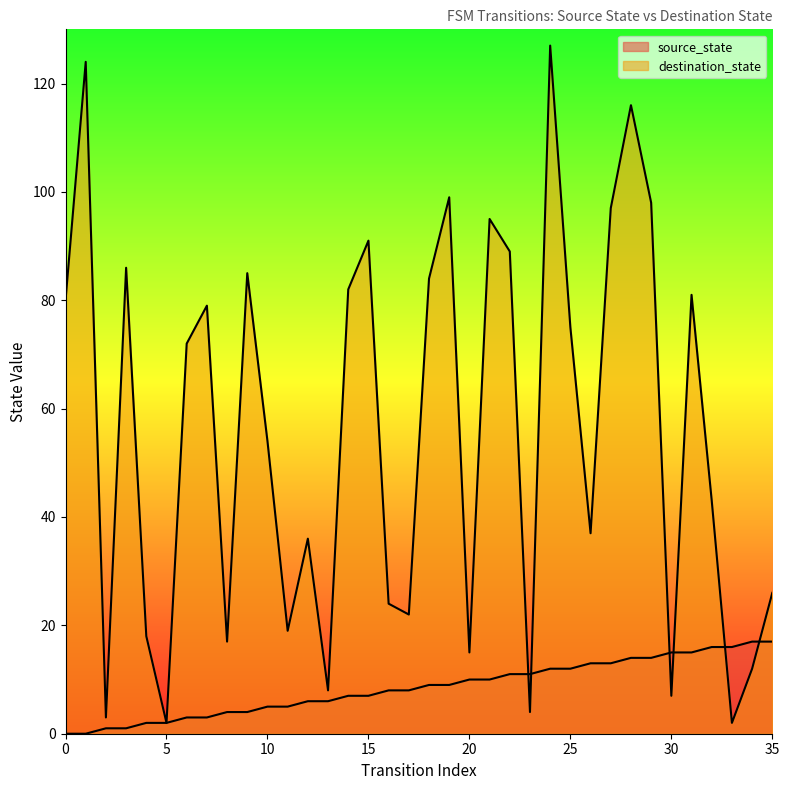

What is the sum of all destination_state values?

2009